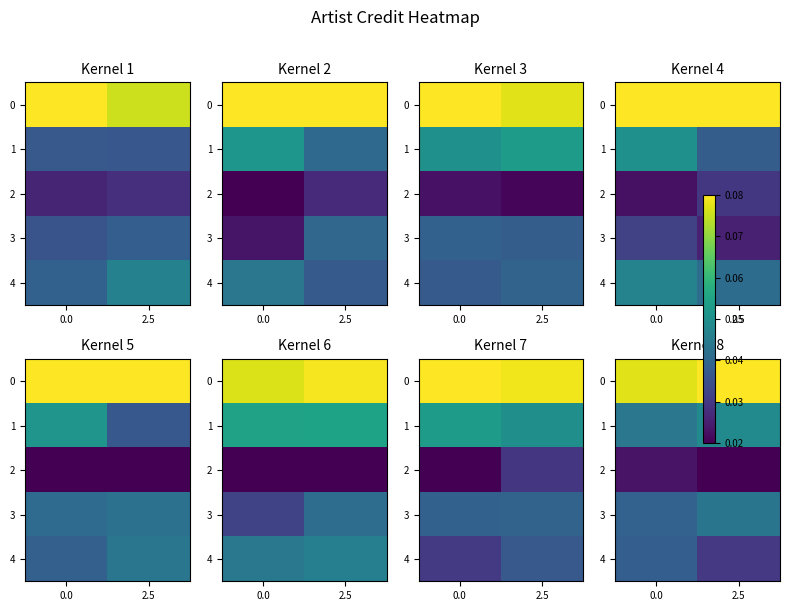

Rank the categories by row_2 value from highest to lowest.

0.0, 2.5